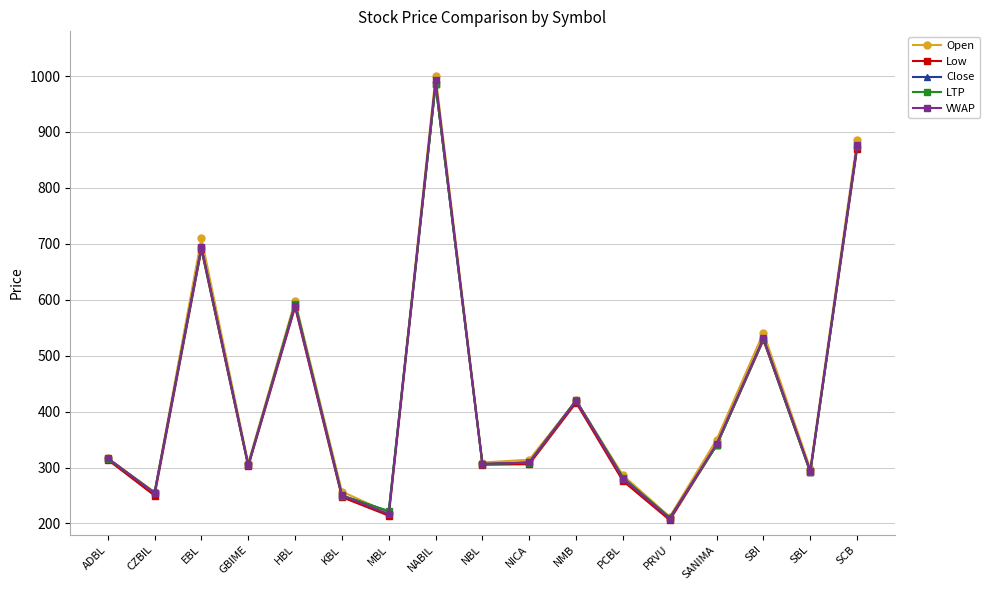

True or false: Low and VWAP intersect in this chart.

False